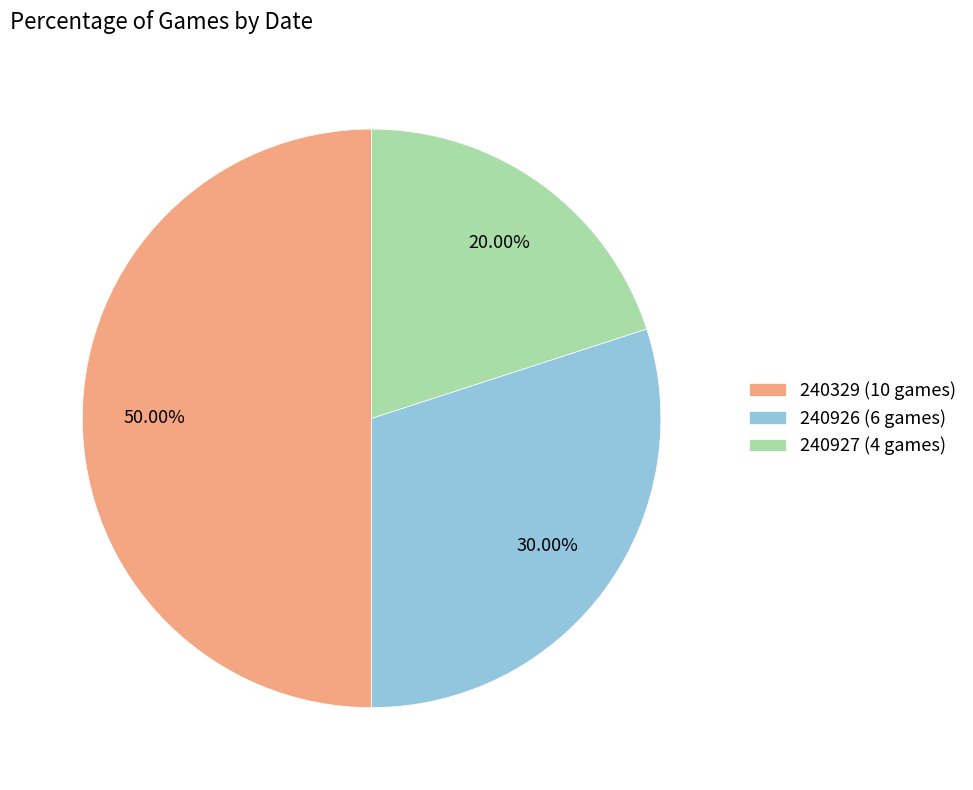

Which has a higher value, 240927 (4 games) or 240926 (6 games)?

240926 (6 games)